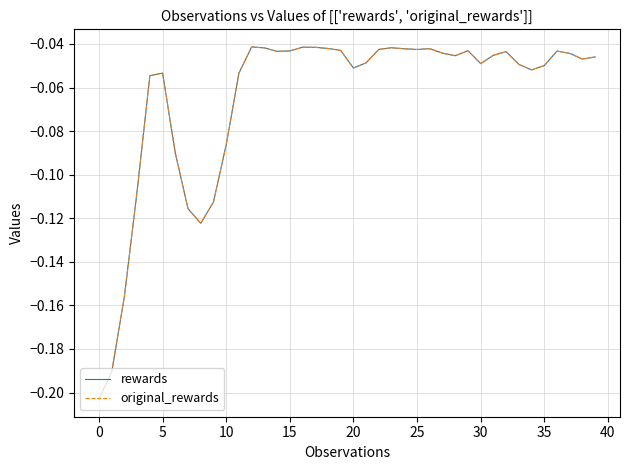

At which label is rewards closest to 0?

12